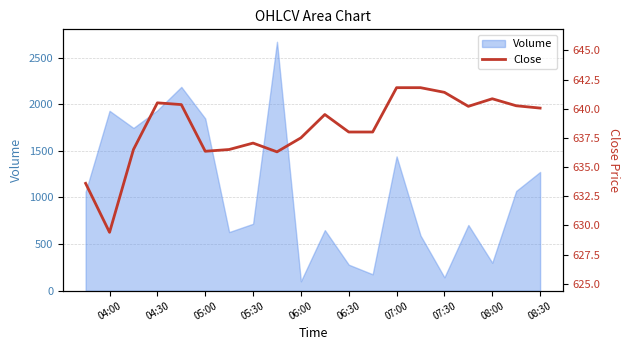

What is the lowest value of the Volume series?

101